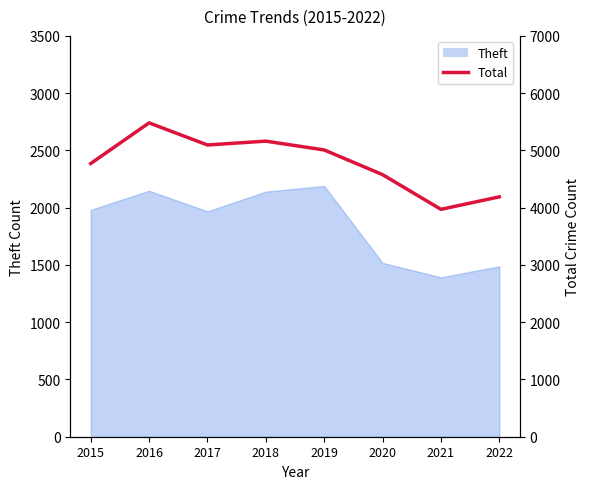

Does the chart display data point markers on the line(s)?

No